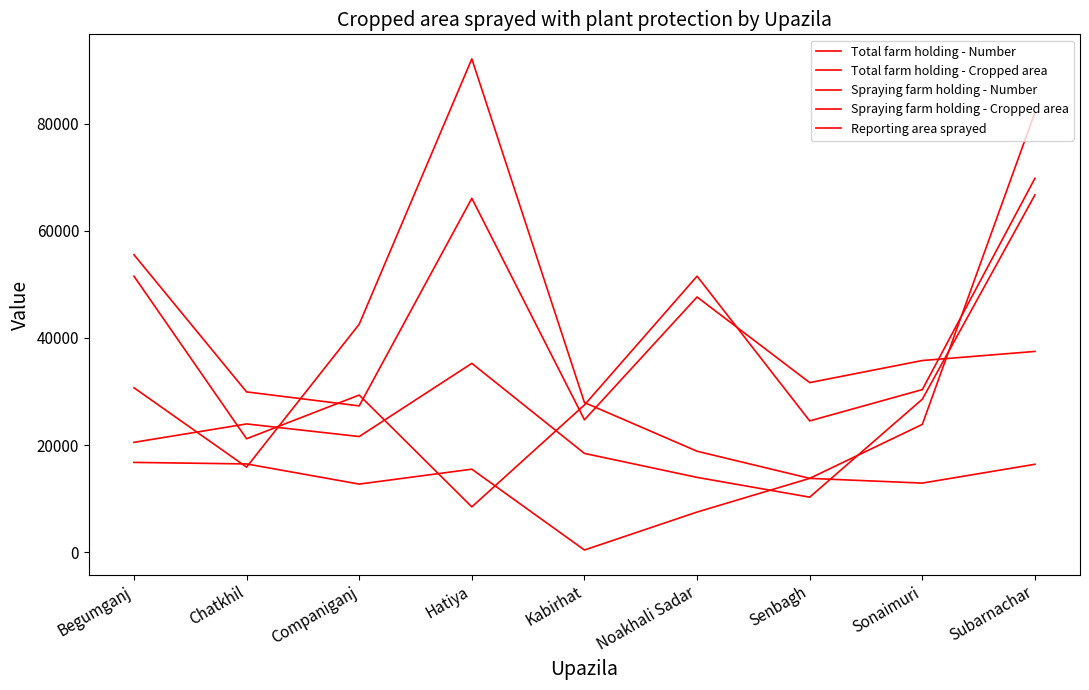

Reading left to right, list all the values displayed in this chart.

Total farm holding - Number: Begumganj=55565	Chatkhil=29924	Companiganj=27309	Hatiya=66100	Kabirhat=24712	Noakhali Sadar=47659	Senbagh=31661	Sonaimuri=35790	Subarnachar=37489
Total farm holding - Cropped area: Begumganj=51552	Chatkhil=21169	Companiganj=29336	Hatiya=8440	Kabirhat=27489	Noakhali Sadar=51552	Senbagh=24505	Sonaimuri=30356	Subarnachar=69846
Spraying farm holding - Number: Begumganj=20500	Chatkhil=23939	Companiganj=21583	Hatiya=35260	Kabirhat=18430	Noakhali Sadar=13950	Senbagh=10254	Sonaimuri=28562	Subarnachar=66740
Spraying farm holding - Cropped area: Begumganj=30700	Chatkhil=15871	Companiganj=42573	Hatiya=92156	Kabirhat=27930	Noakhali Sadar=18836	Senbagh=13765	Sonaimuri=23856	Subarnachar=82162
Reporting area sprayed: Begumganj=16750	Chatkhil=16464	Companiganj=12697	Hatiya=15483	Kabirhat=380	Noakhali Sadar=7472	Senbagh=13765	Sonaimuri=12883	Subarnachar=16400